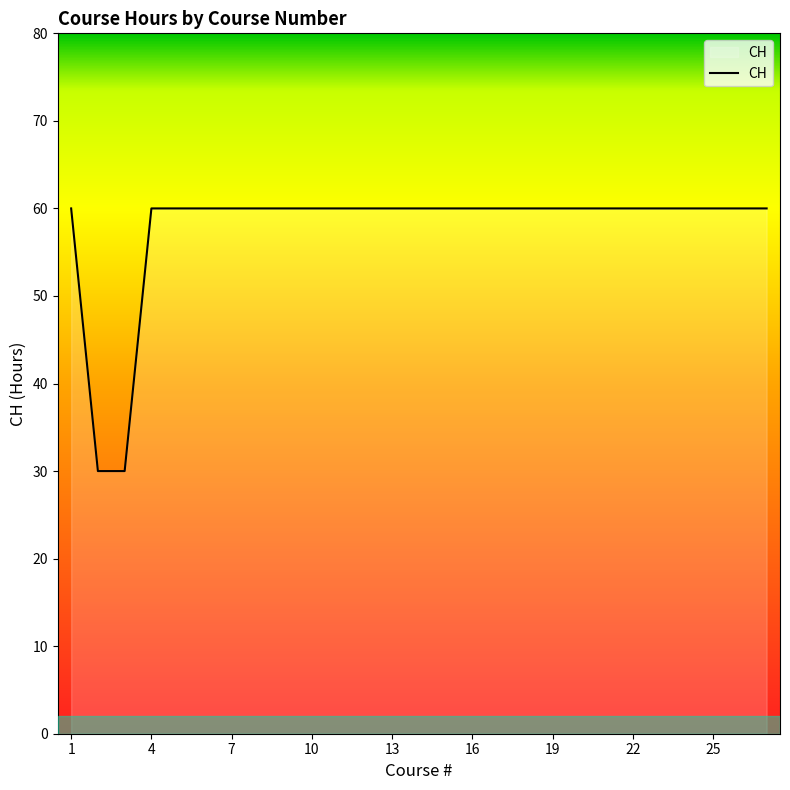

What is the difference between the maximum and minimum values?

30